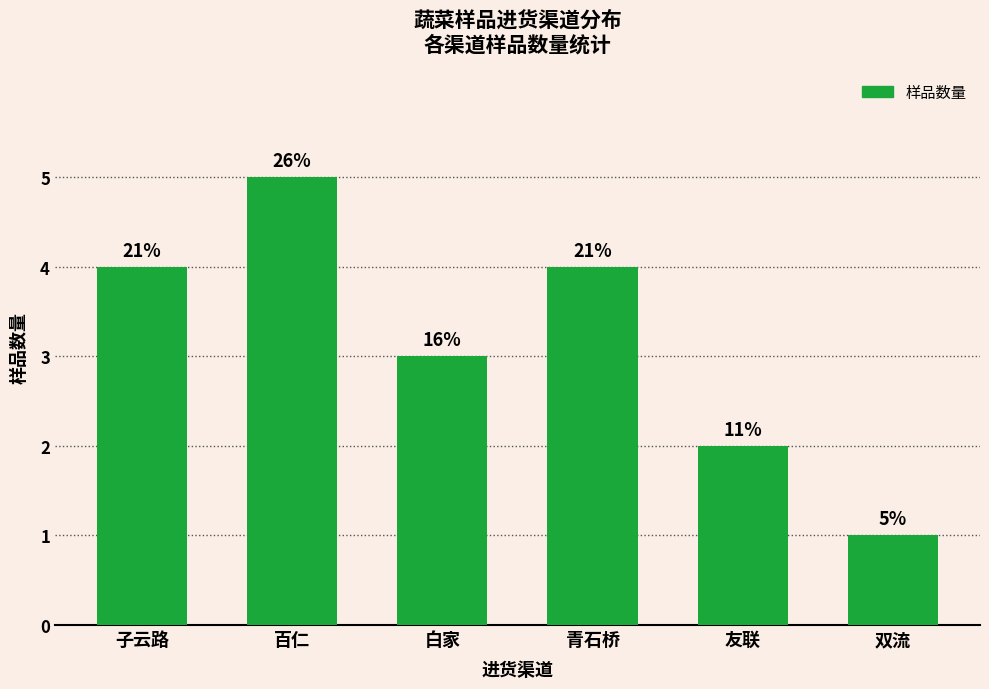

What is the value of the 1st bar from the left?

4